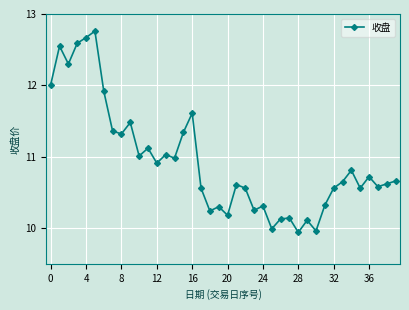

What is the average value?

10.9